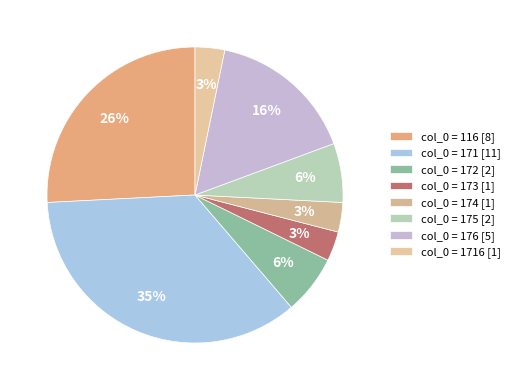

To the nearest percent, what is the average slice percentage?

12%